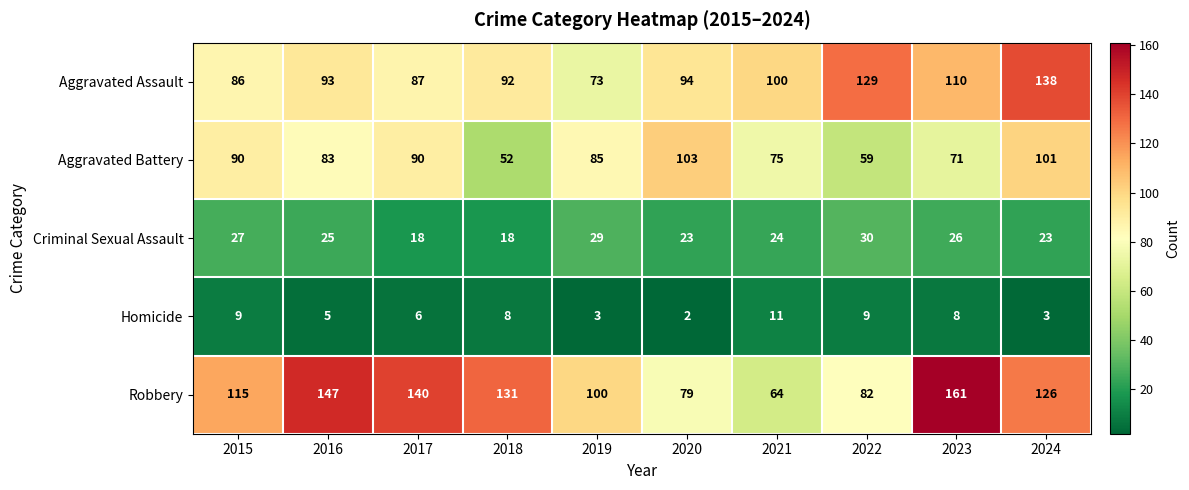

What is the difference between the Homicide values at 2015 and 2020?

7